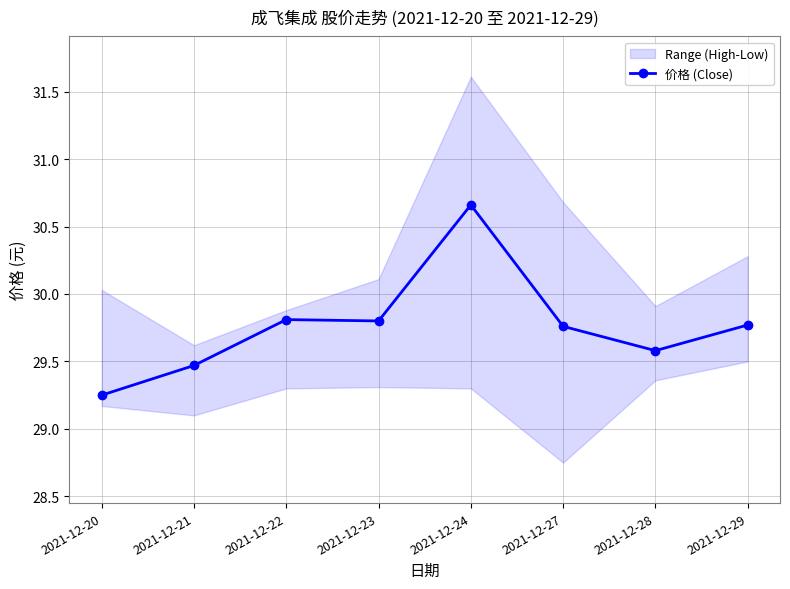

Which has a higher value, 2021-12-23 or 2021-12-27?

2021-12-23